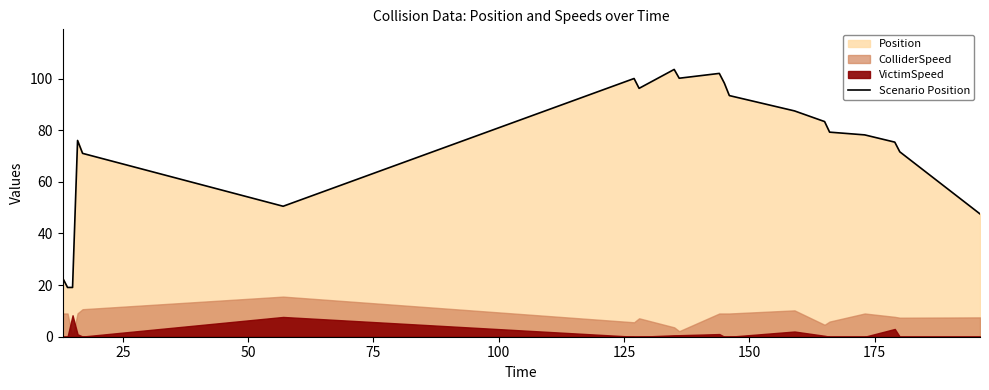

True or false: the data has more than 0 interior local peaks.

True